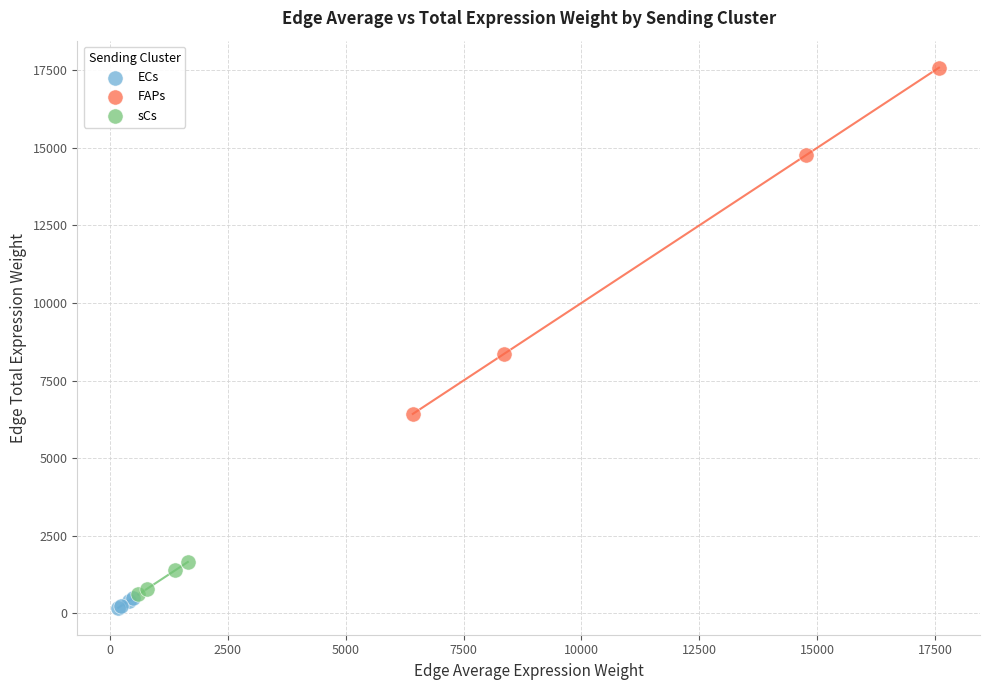

Which series has the largest Y range (max minus min)?

FAPs